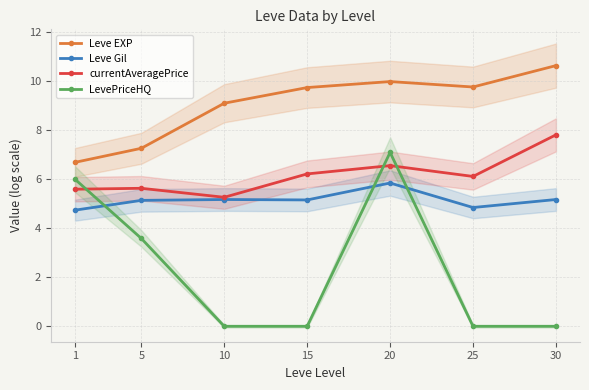

What is the average value of the currentAveragePrice series?

6.2